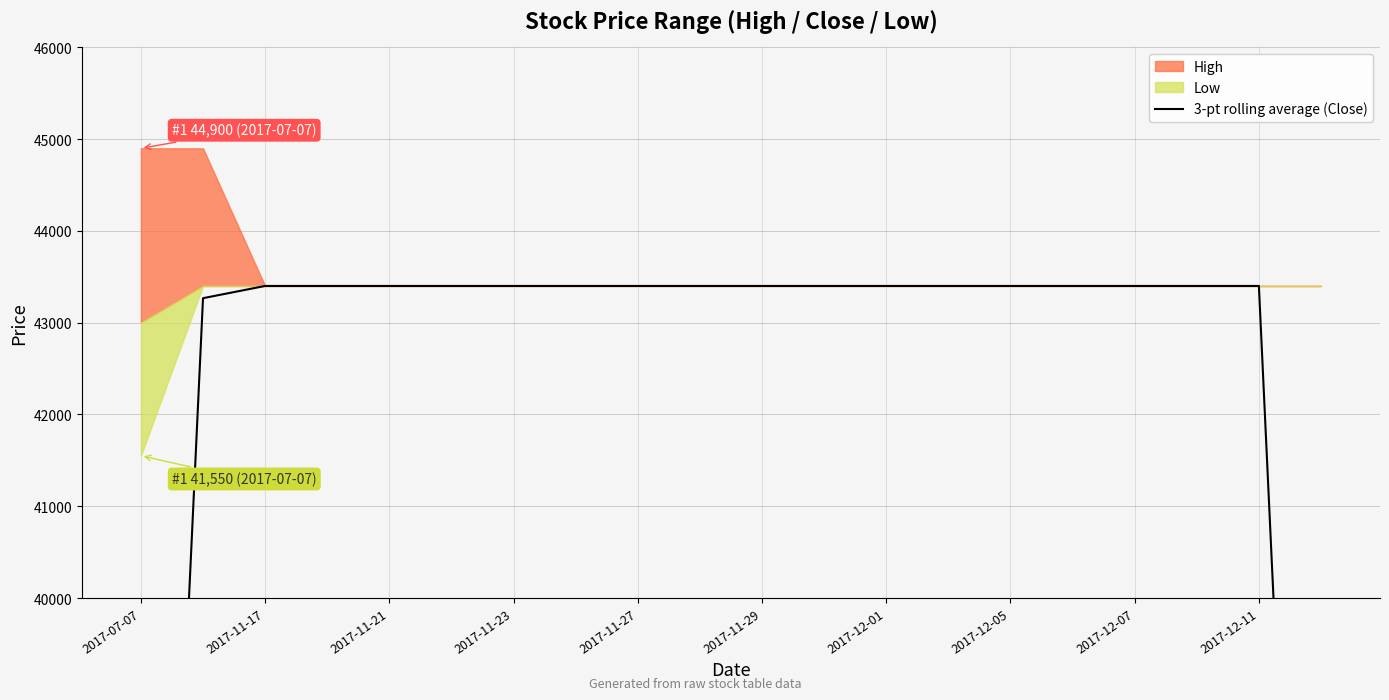

Reading left to right, transcribe all the data shown in this chart.

28800.0	43266.7	43400.0	43400.0	43400.0	43400.0	43400.0	43400.0	43400.0	43400.0	43400.0	43400.0	43400.0	43400.0	43400.0	43400.0	43400.0	43400.0	43400.0	28933.3